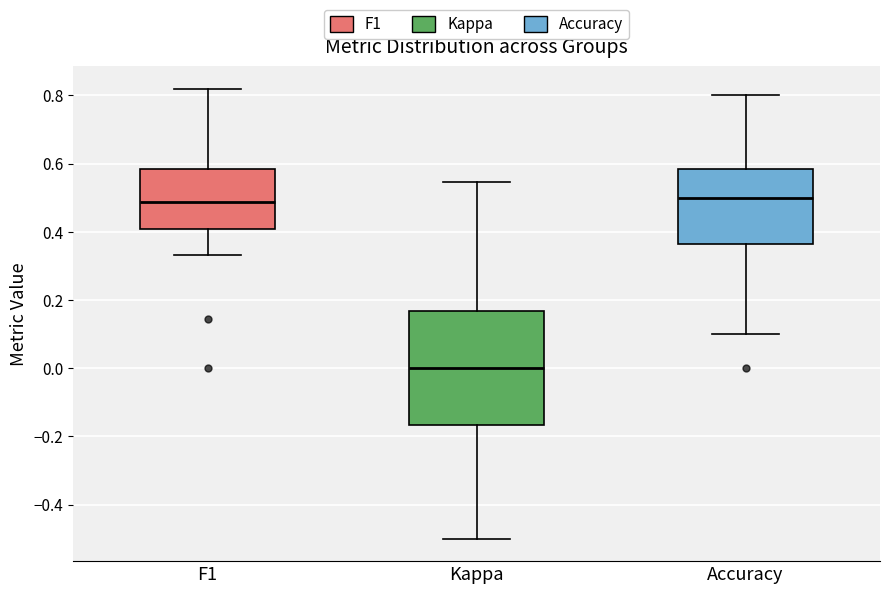

Reading left to right, read every box against the y-axis: the position of its median line, the range the box covers, and the ends of its whiskers. The values are not printed on the chart, so give them approximately, as read against the axis.

F1: median 0.48, box 0.40 to 0.58, whiskers 0.34 to 0.82
Kappa: median 0.00, box -0.16 to 0.16, whiskers -0.50 to 0.54
Accuracy: median 0.50, box 0.36 to 0.58, whiskers 0.10 to 0.80